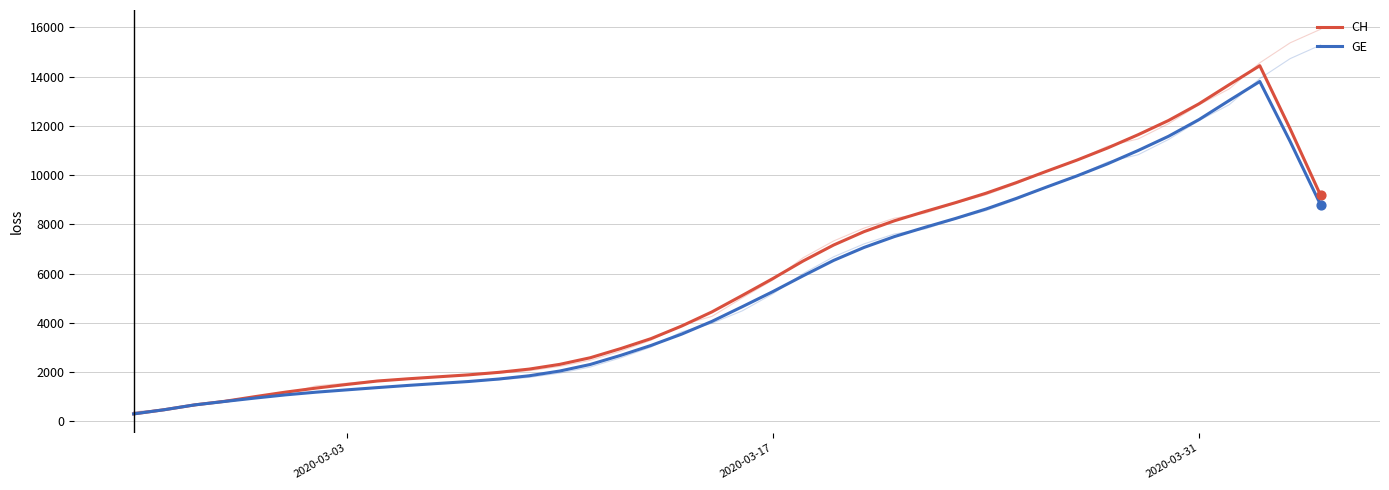

At how many categories does at least one series exceed 13807?

1